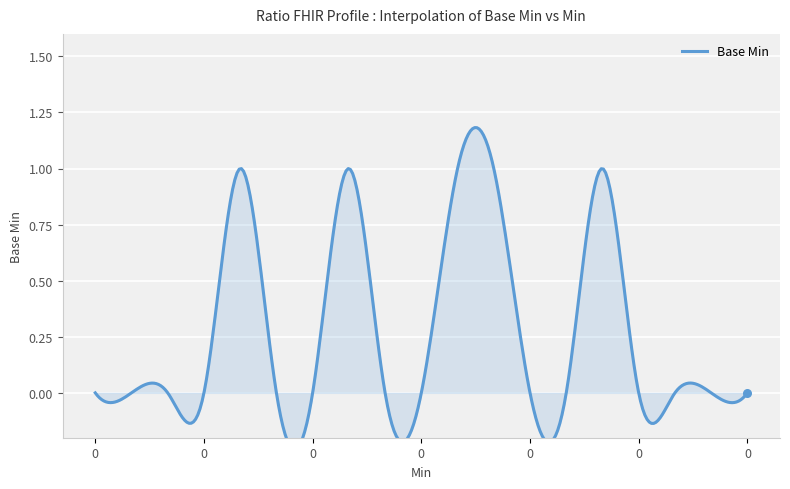

Which has a higher value, 1 or 0?

1